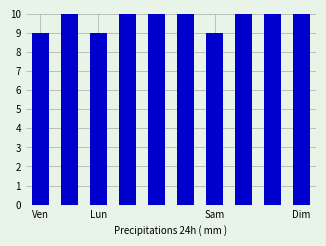

Reading left to right, what are all the values shown in this chart?

9	10	9	12	12	11	9	15	13	11